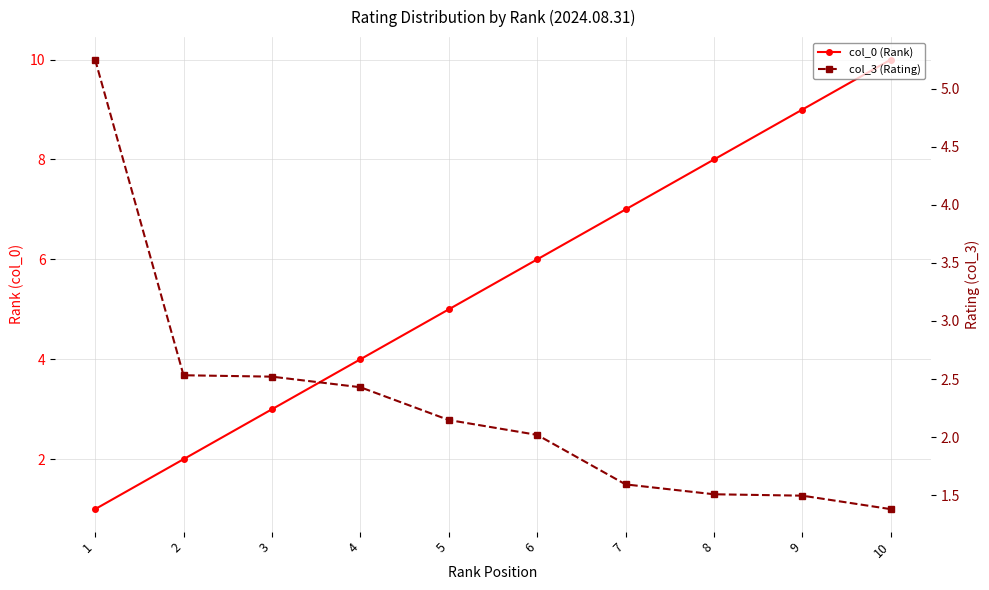

What is the maximum value shown in the chart?

10.0